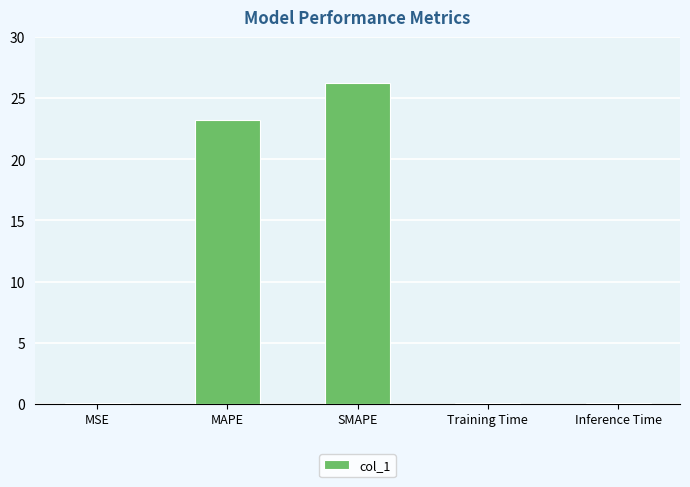

What is the approximate value at SMAPE?

26.3